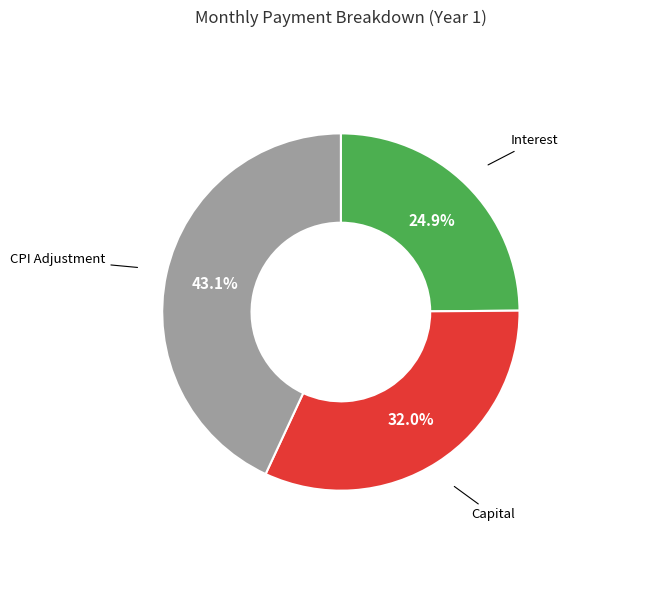

Is there a majority slice in this chart?

No